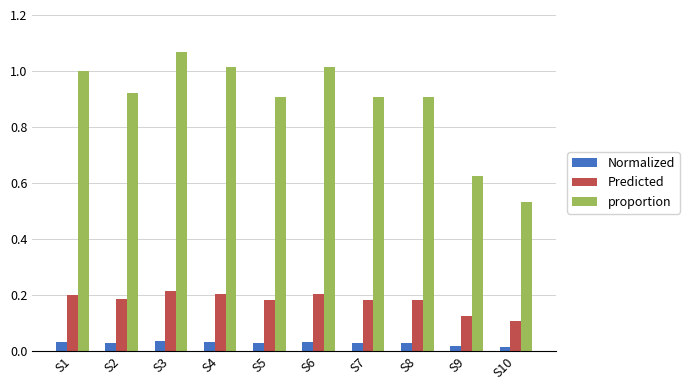

What is the sum of the Predicted values at S8 and S7?

0.4